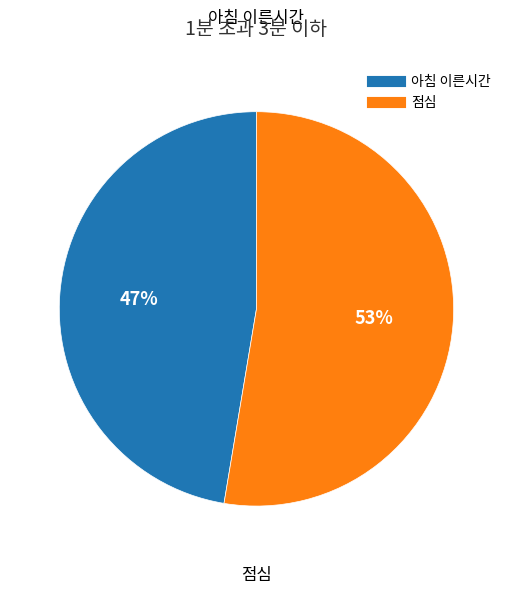

How many slices are in this pie chart?

2